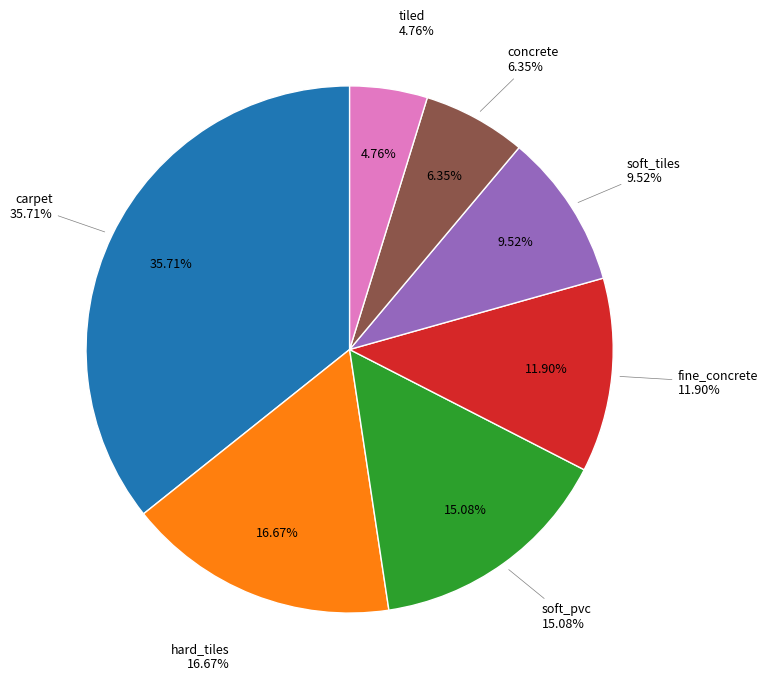

Which category has the smallest portion of the pie?

tiled